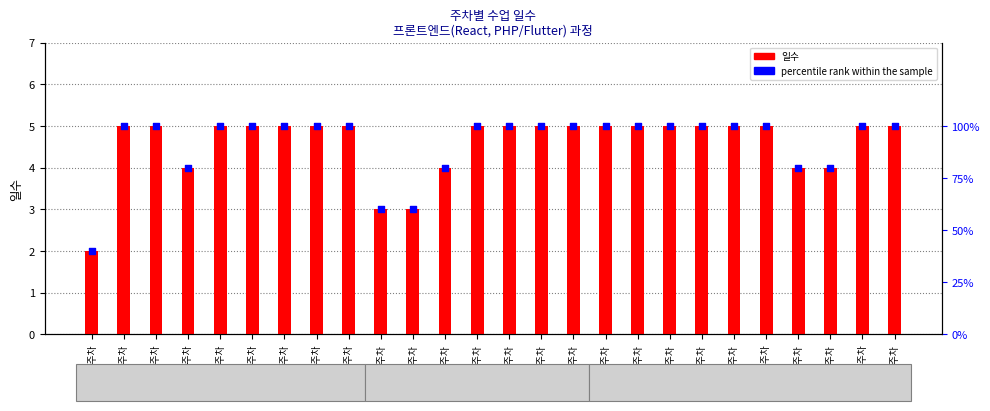

Which series contains the lowest Y value?

일수